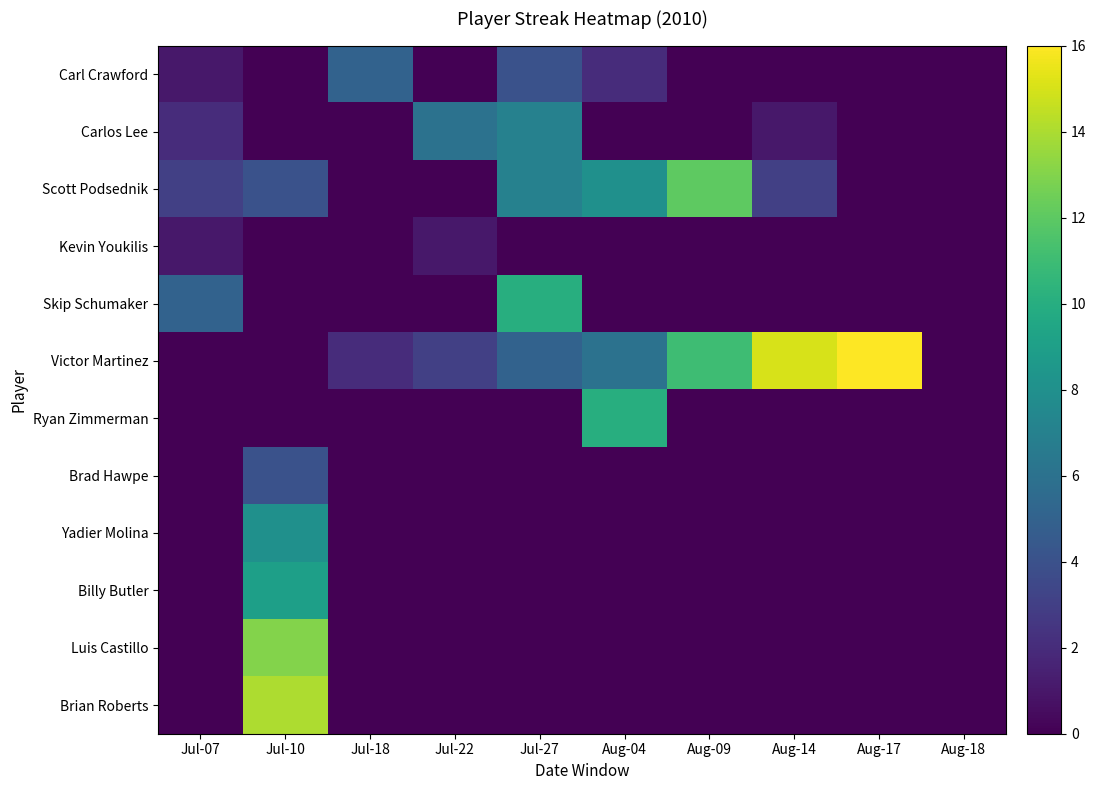

How many series are shown in this chart?

12